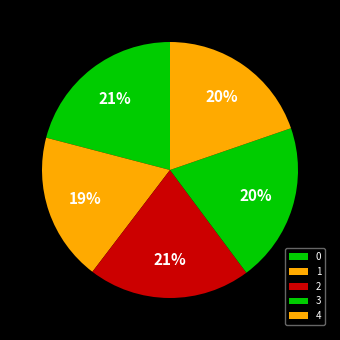

To the nearest percent, what portion does 0 represent?

21%